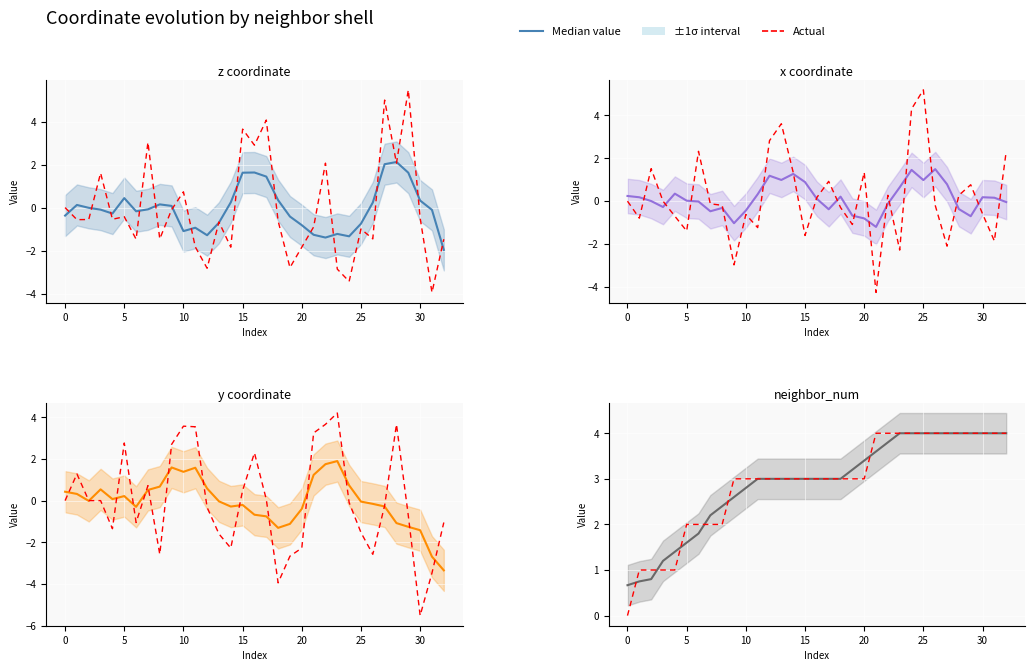

What is the label of the 31st point from the left?

30